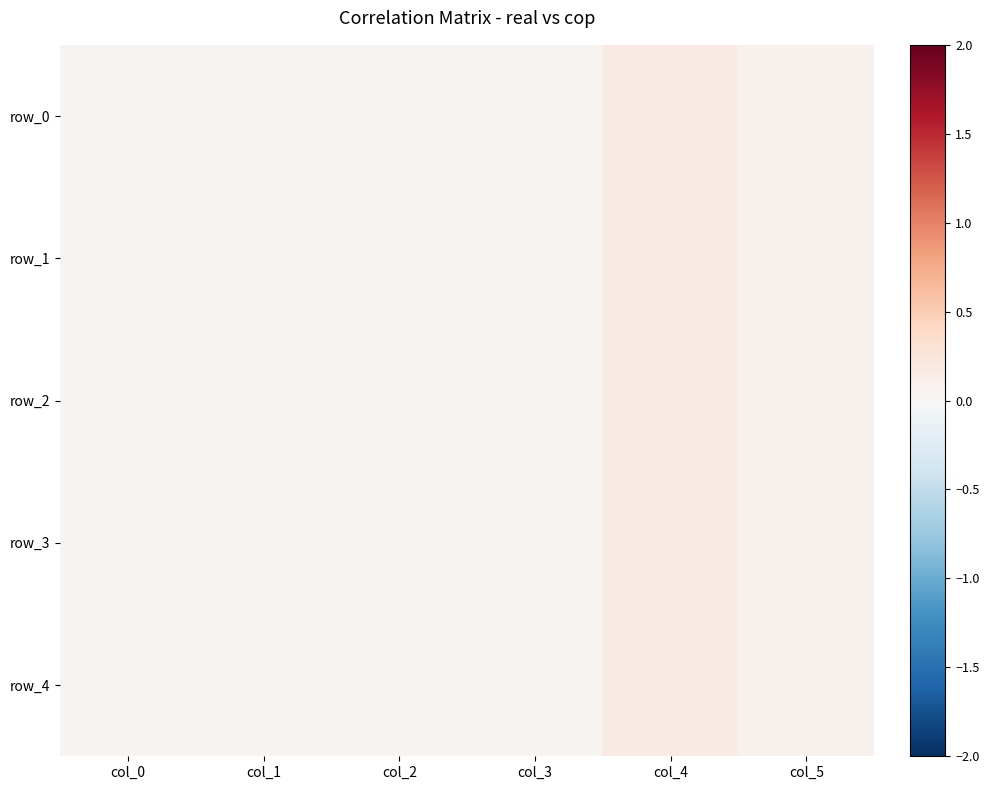

Which series has the largest range (max minus min)?

row_3